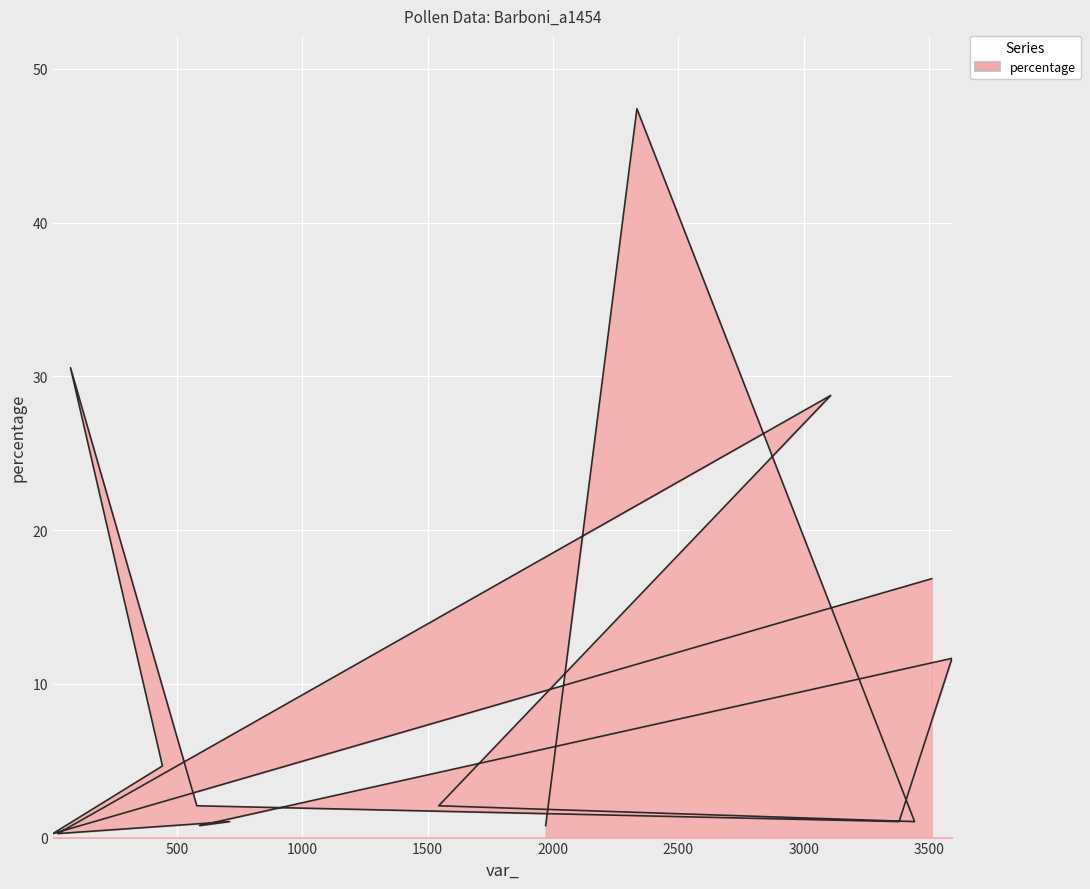

How many distinct data groups are displayed?

1